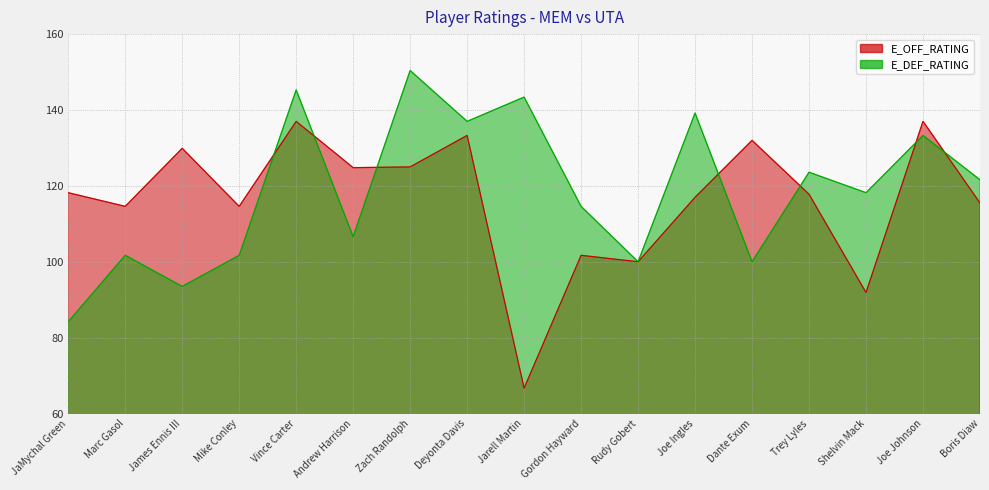

What is the label of the 10th point from the right?

Deyonta Davis